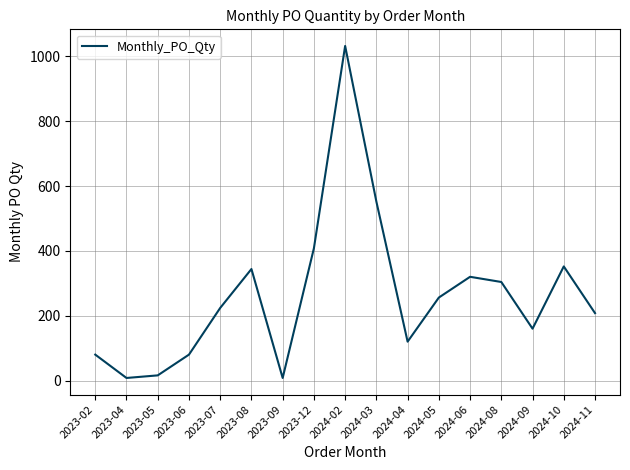

Reading left to right, extract all data points from this chart.

80	8	16	80	224	344	8	408	1032	552	120	256	320	304	160	352	208